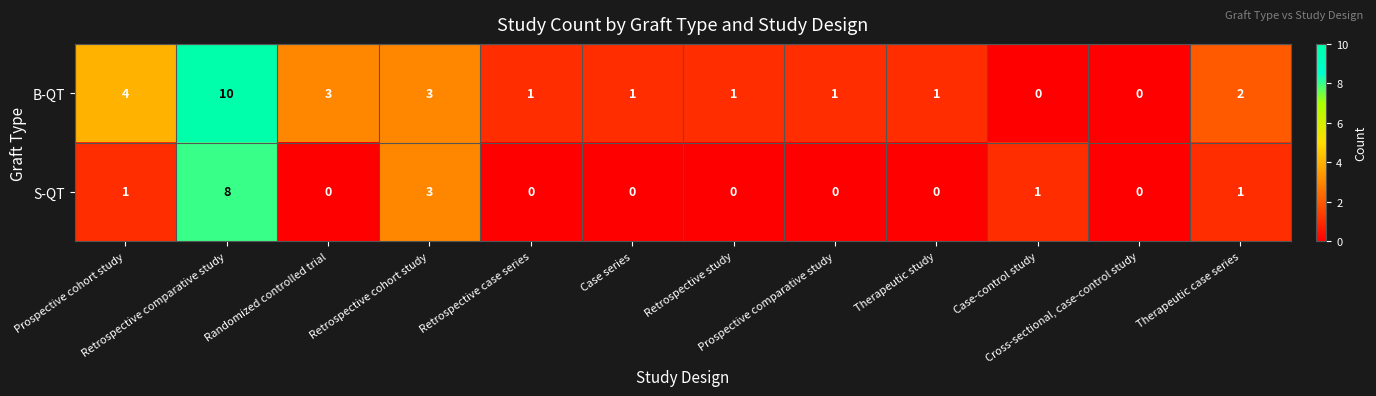

What is the greatest value displayed?

10